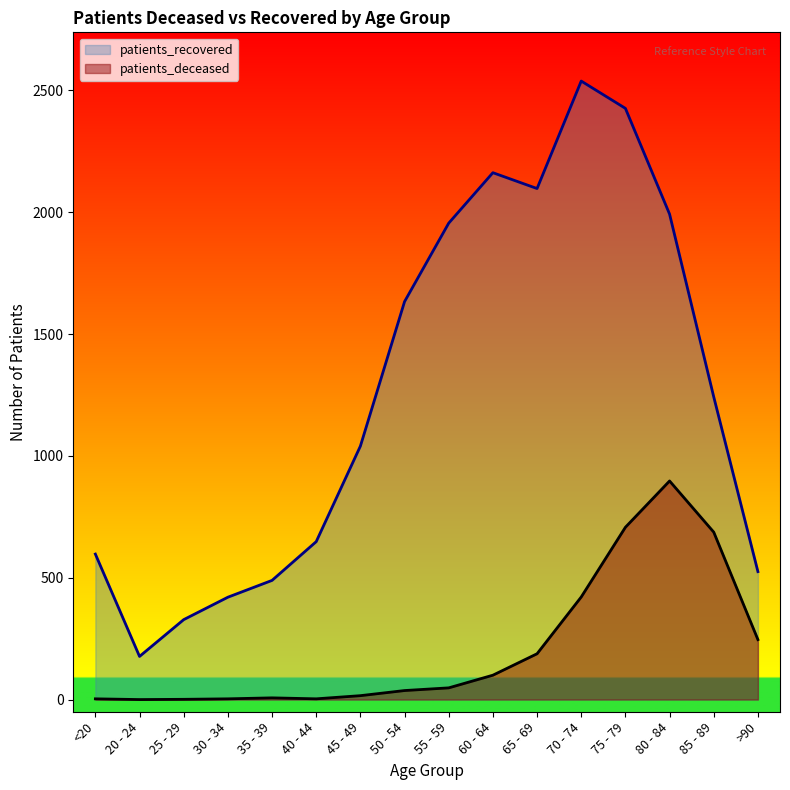

What value does the patients_recovered series have at 50 - 54?

1633